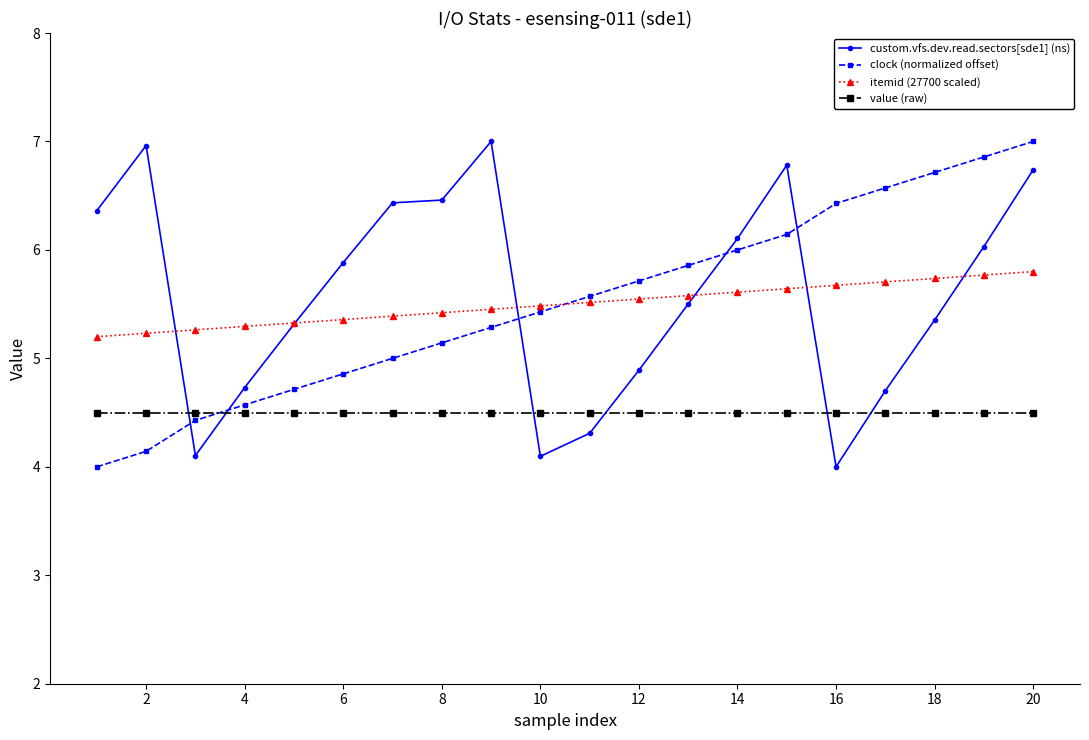

Reading left to right, what are all the values shown in this chart?

custom.vfs.dev.read.sectors[sde1] (ns): 6.4	7.0	4.1	4.7	5.3	5.9	6.4	6.5	7.0	4.1	4.3	4.9	5.5	6.1	6.8	4.0	4.7	5.4	6.0	6.7
clock (normalized offset): 4.0	4.1	4.4	4.6	4.7	4.9	5.0	5.1	5.3	5.4	5.6	5.7	5.9	6.0	6.1	6.4	6.6	6.7	6.9	7.0
itemid (27700 scaled): 5.2	5.2	5.3	5.3	5.3	5.4	5.4	5.4	5.5	5.5	5.5	5.5	5.6	5.6	5.6	5.7	5.7	5.7	5.8	5.8
value (raw): 4.5	4.5	4.5	4.5	4.5	4.5	4.5	4.5	4.5	4.5	4.5	4.5	4.5	4.5	4.5	4.5	4.5	4.5	4.5	4.5